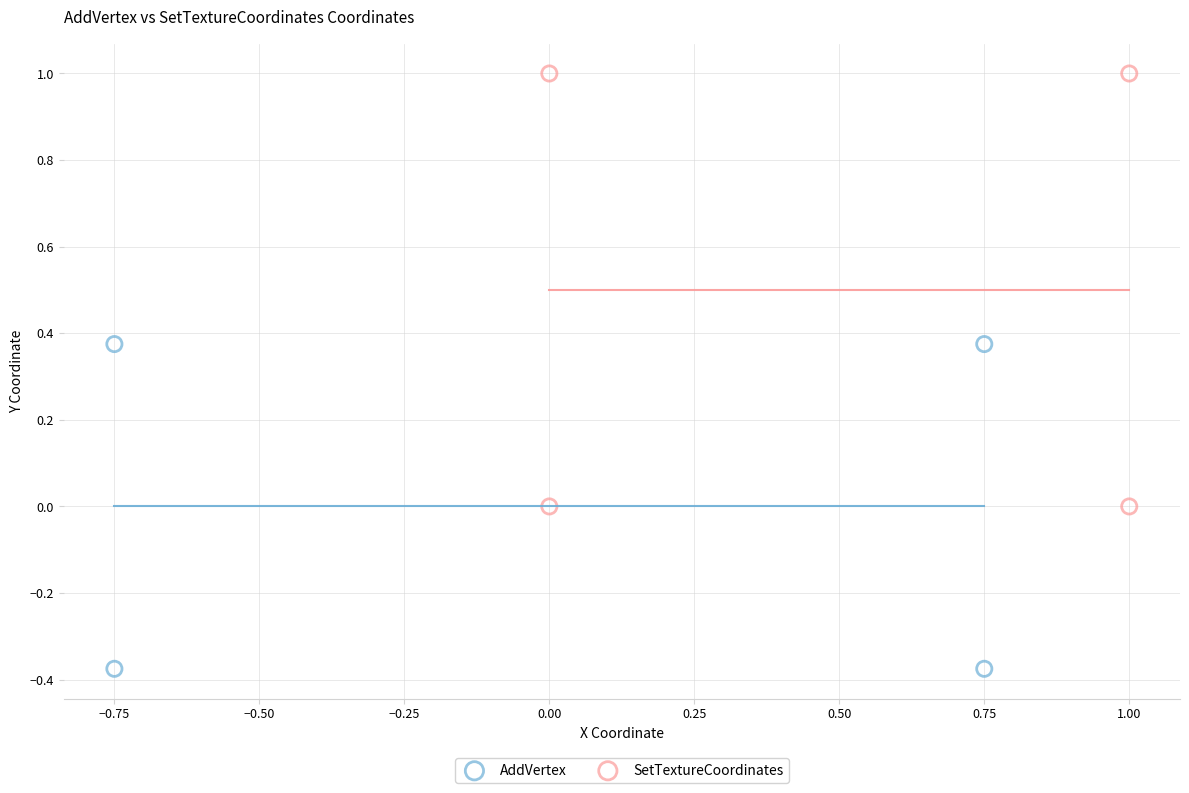

Which series contains the lowest Y value?

AddVertex